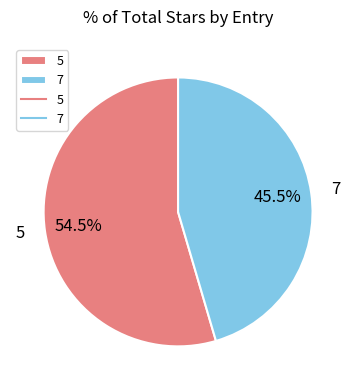

What is the ratio of the value at 5 to the value at 7?

1.2